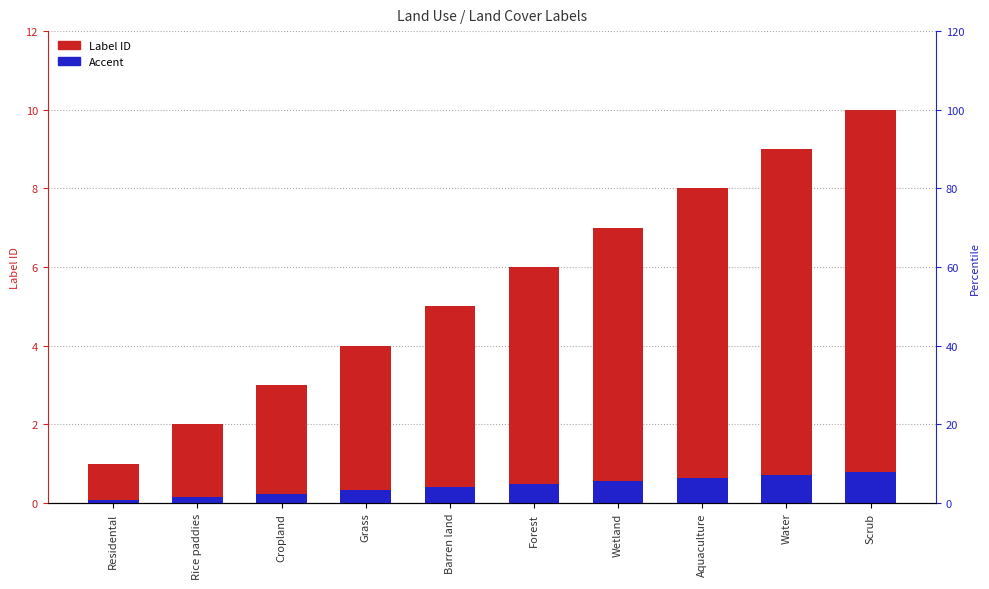

List the series in order of their peak value, lowest first.

Accent, Label ID